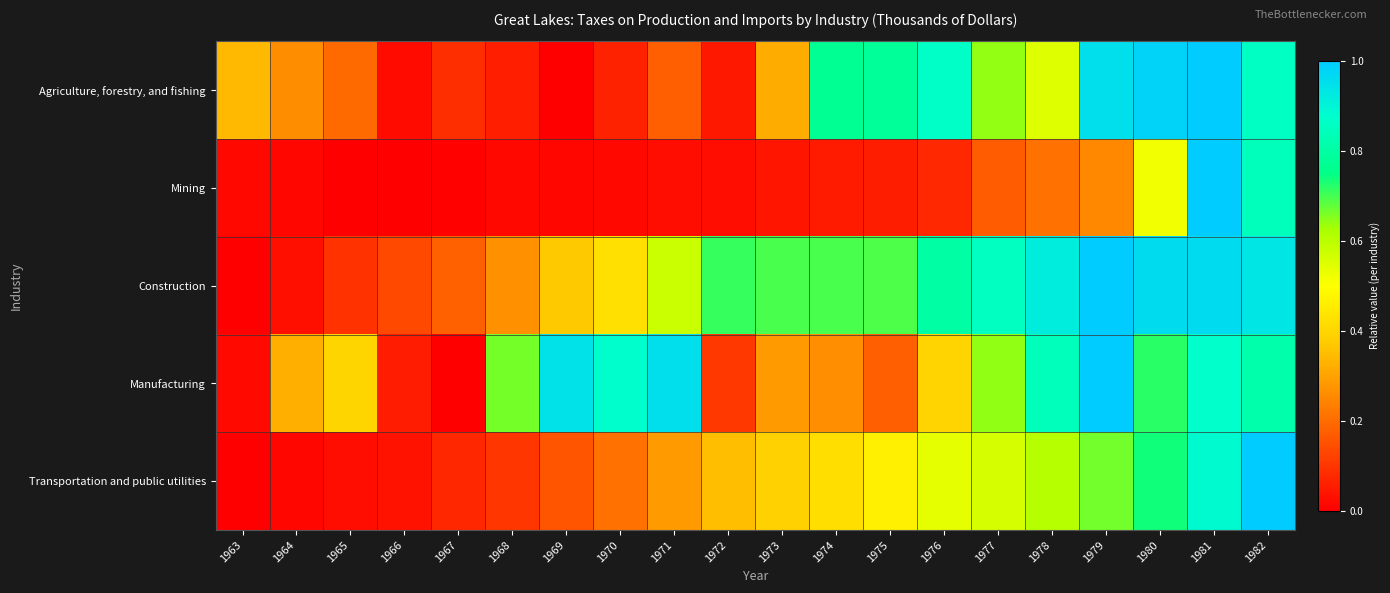

At how many categories does at least one series exceed 0?

20